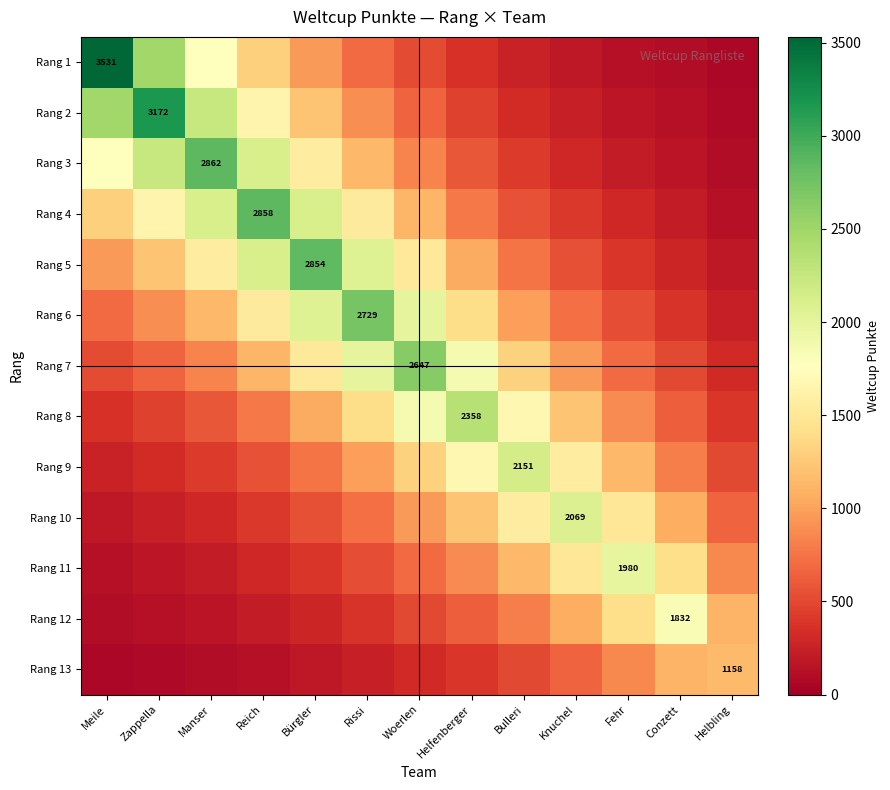

Is it true that Rang 5 equals 370.4 at Manser?

False